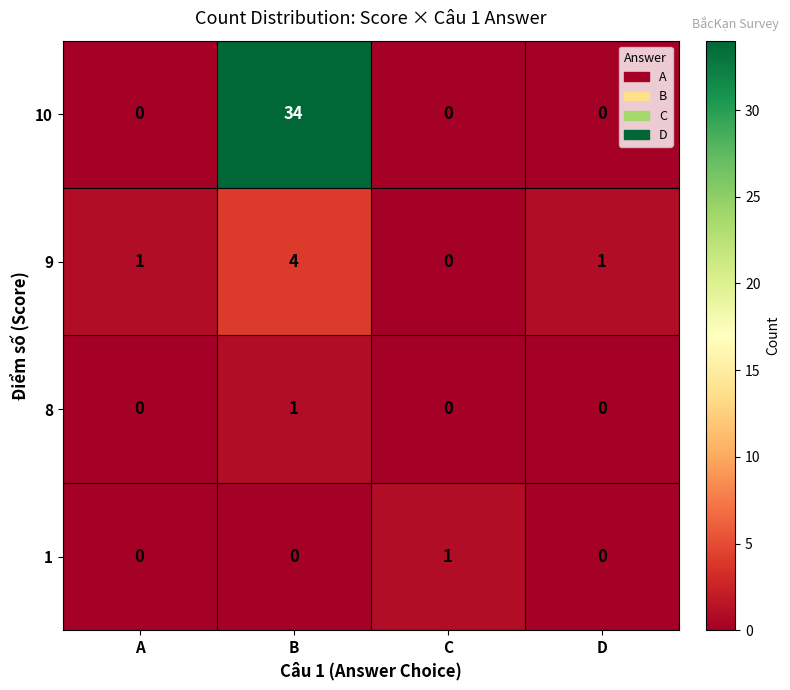

True or false: 9 has a value of 4 at B.

True